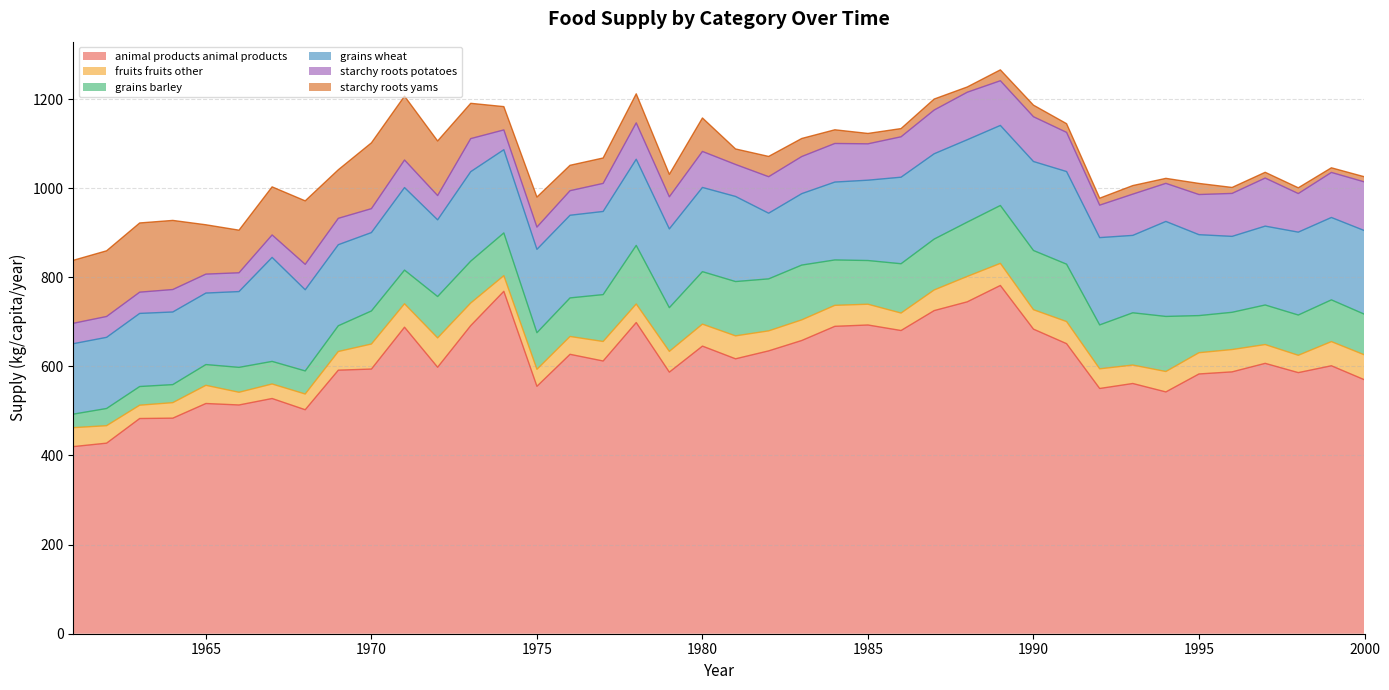

Reading left to right, transcribe all the data shown in this chart.

animal-products_animal_products: 420.0	427.7	483.0	483.8	516.7	513.4	527.9	502.7	591.5	594.0	687.9	598.1	691.5	768.5	555.3	627.1	612.1	698.4	587.1	645.5	617.0	634.8	658.1	689.9	692.9	680.5	725.2	744.9	781.6	683.6	651.0	550.4	561.6	542.7	583.0	587.7	606.8	586.0	601.4	569.9
fruits_fruits_other: 42.5	39.2	29.9	34.8	40.8	28.5	32.6	35.3	41.9	56.2	52.6	65.8	50.7	35.1	38.1	40.0	43.8	41.6	46.6	49.3	51.5	44.9	46.3	47.1	46.6	39.2	46.3	57.0	49.6	43.6	49.6	44.1	41.4	45.8	47.7	50.1	42.2	38.9	54.2	55.9
grains_barley: 30.4	38.6	41.9	40.5	46.6	55.9	50.7	51.8	57.8	74.2	75.6	92.9	94.0	95.9	82.2	86.6	105.2	131.5	98.1	117.8	121.9	116.7	123.0	101.9	98.1	110.7	114.2	121.9	129.9	132.9	128.8	98.6	117.3	123.6	83.3	83.6	88.8	90.4	93.7	91.2
grains_wheat: 158.1	159.7	164.1	163.0	160.5	170.1	233.4	182.2	181.9	175.9	185.2	172.1	200.8	186.8	187.1	185.5	186.6	193.4	176.7	189.0	191.0	147.4	160.3	174.8	180.3	194.2	191.5	184.9	179.7	199.7	207.9	195.9	173.7	213.2	181.6	170.4	177.0	186.0	184.9	187.7
starchy-roots_potatoes: 45.8	46.8	47.7	50.4	42.5	42.2	50.4	57.0	59.2	53.7	61.9	54.5	74.2	44.4	49.9	55.1	63.0	81.6	72.1	80.8	71.8	81.9	83.3	86.6	81.6	90.7	98.1	106.6	100.3	100.5	87.9	72.9	92.6	85.5	90.1	96.4	107.9	86.6	101.1	109.3
starchy-roots_yams: 141.4	147.4	155.3	155.1	110.7	95.6	107.9	142.5	109.0	147.7	143.3	122.5	79.2	52.3	67.4	57.0	57.0	65.2	50.4	75.1	34.8	45.5	40.5	30.7	23.3	18.4	24.7	11.8	24.4	26.0	19.5	15.6	19.2	11.2	24.9	13.4	12.9	12.9	10.4	11.5